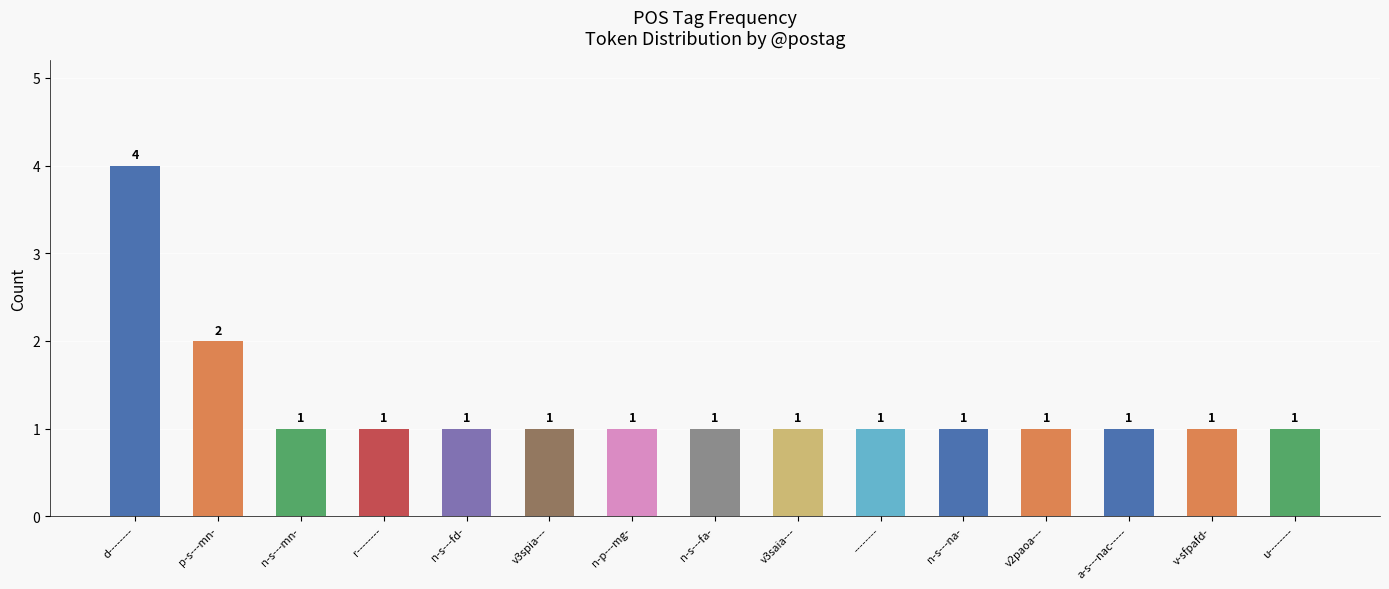

What is the label of the 6th bar from the right?

--------